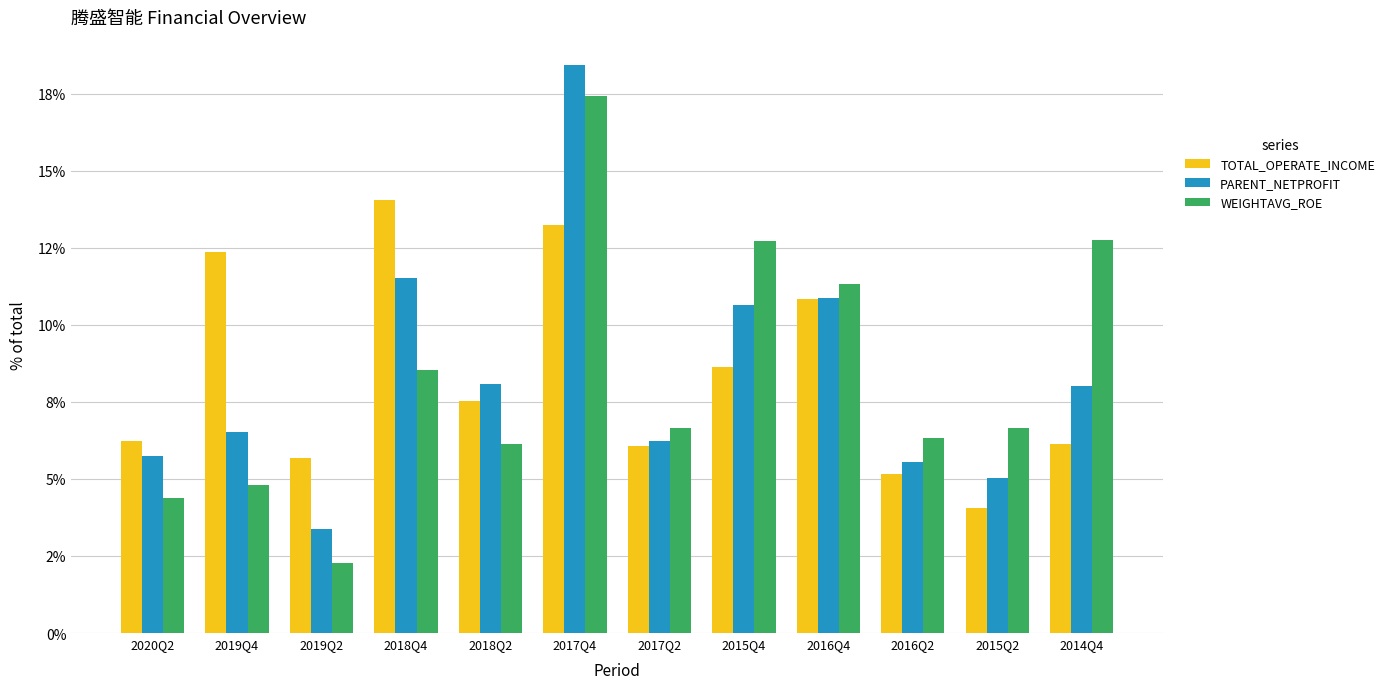

Between 2015Q4 and 2020Q2, which is larger?

2015Q4